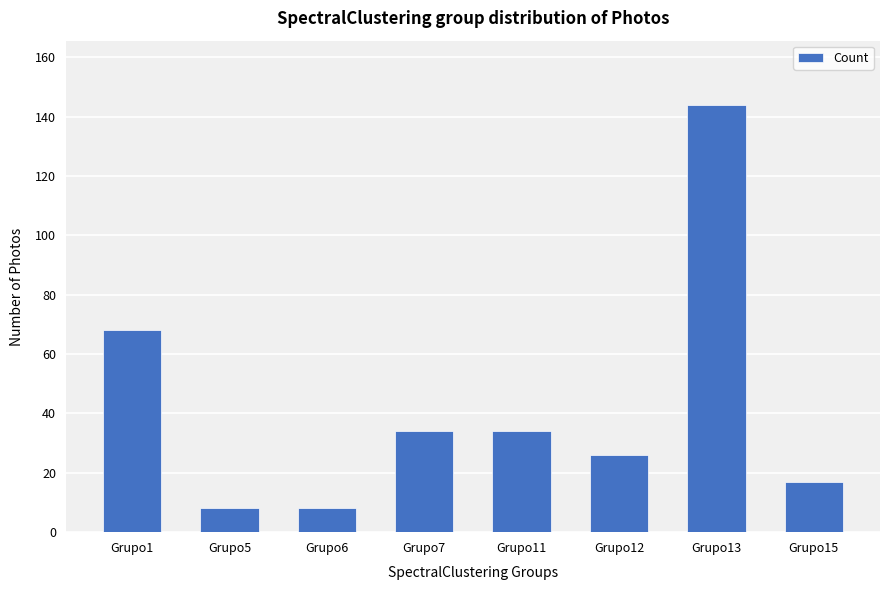

Between Grupo15 and Grupo5, which is larger?

Grupo15